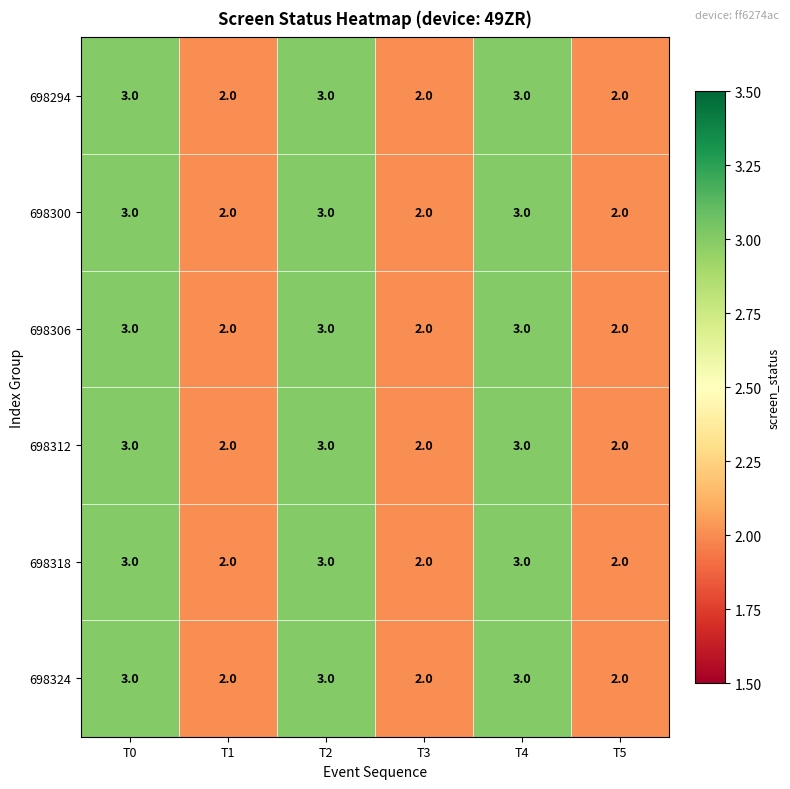

True or false: 698300 has a value of 3 at T4.

True